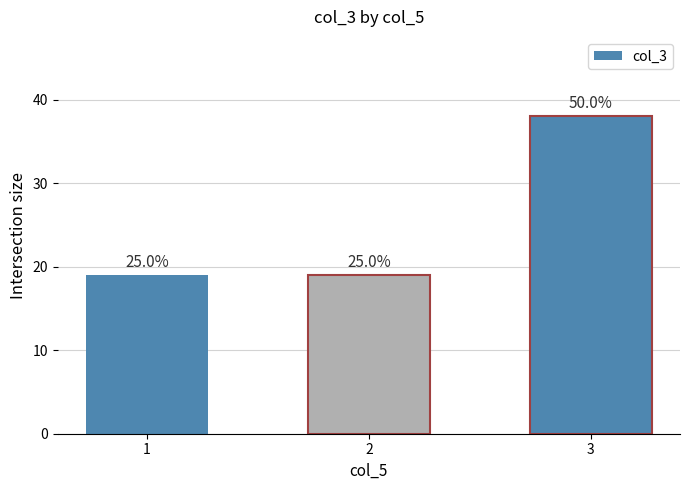

How many bars are there in total?

3